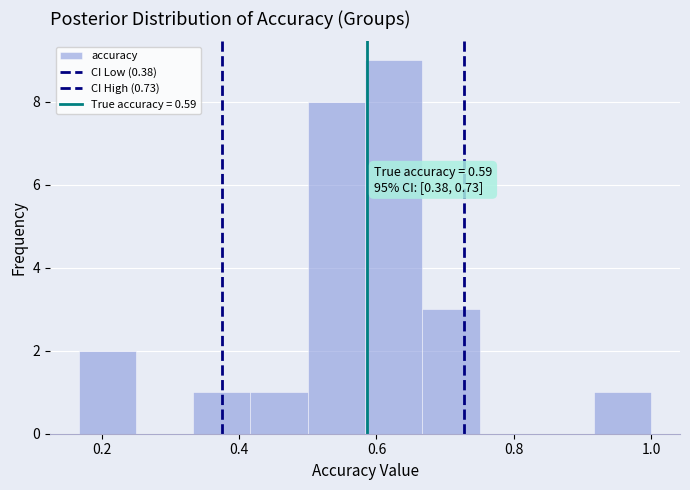

Over which range of the x-axis is the bar tallest?

0.58 to 0.66